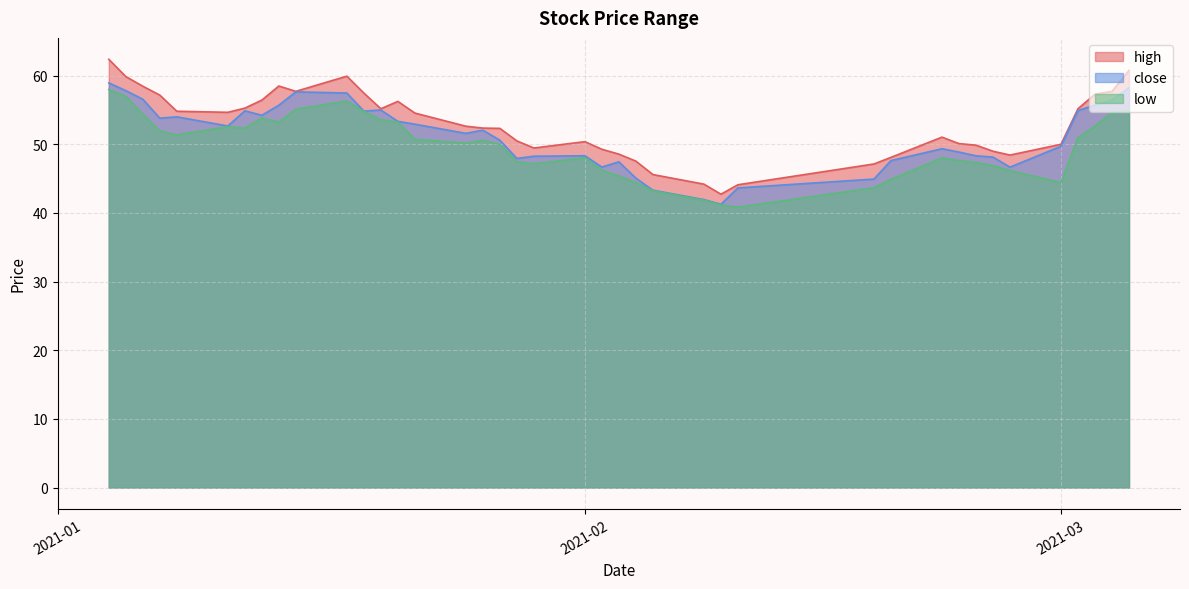

How many categories are shown in the chart?

40